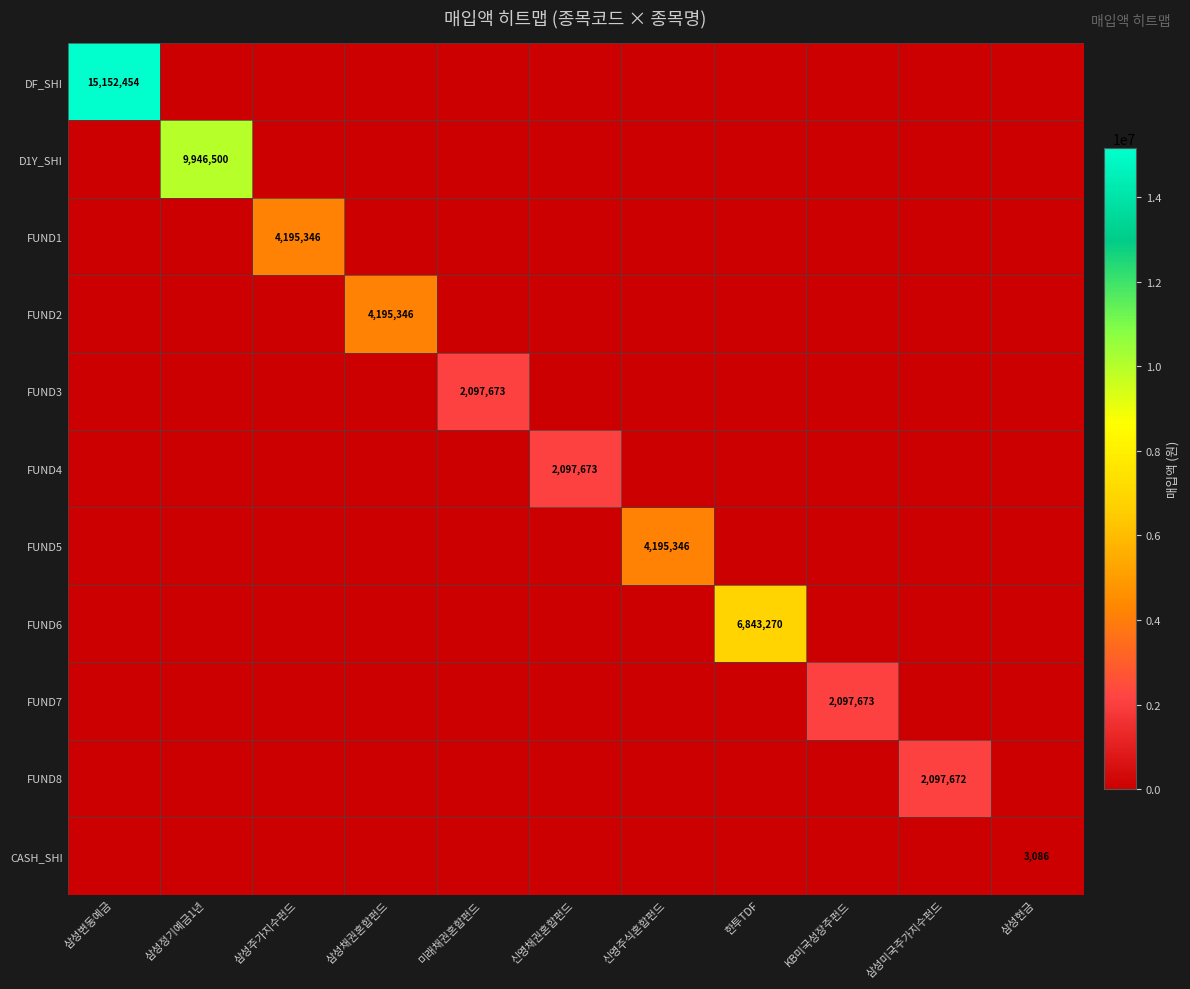

What is the sum of all FUND3 values?

2097673